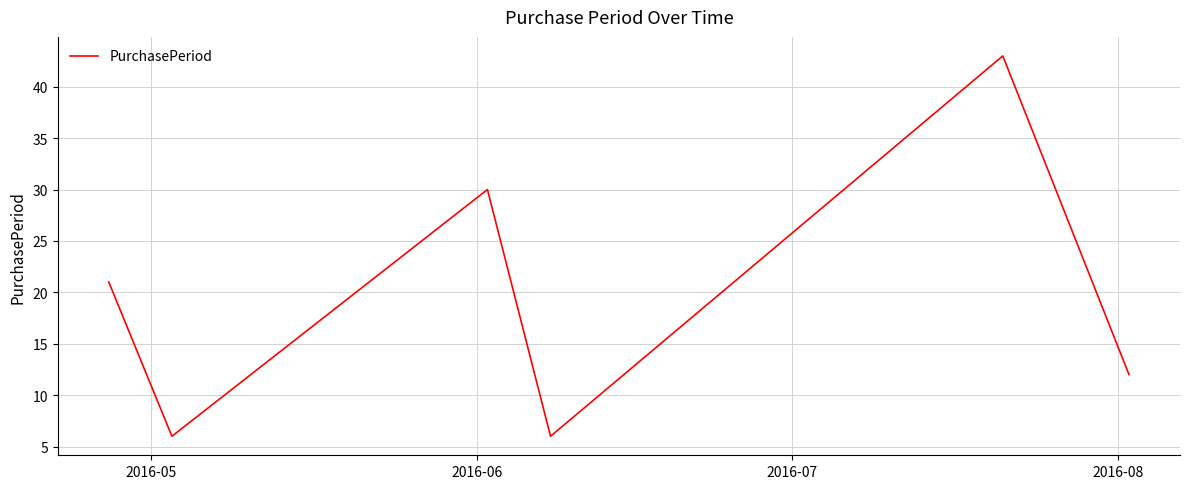

What is the minimum value shown in the chart?

6